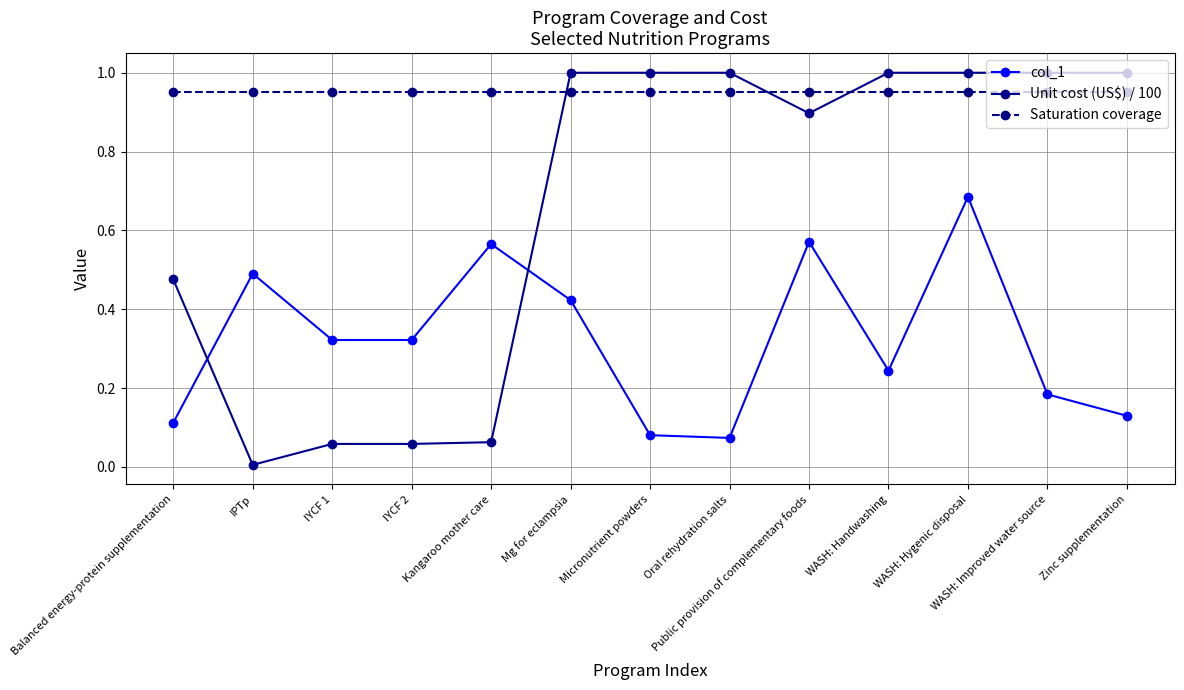

Rank the series by their average value, from lowest to highest.

col_1, Unit cost (US$) / 100, Saturation coverage